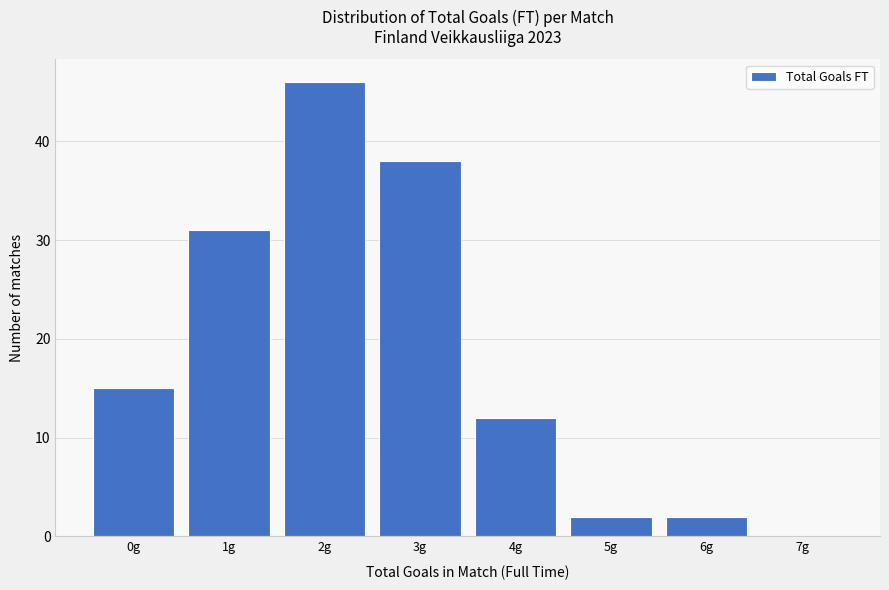

Reading left to right, what are all the values shown in this chart?

0g=15	1g=31	2g=46	3g=38	4g=12	5g=2	6g=2	7g=0